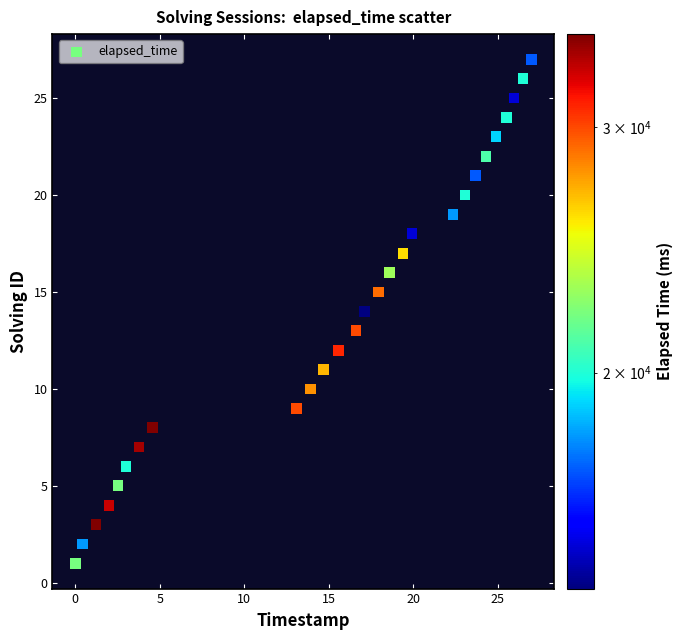

What is the range of Y values (max minus min)?

26